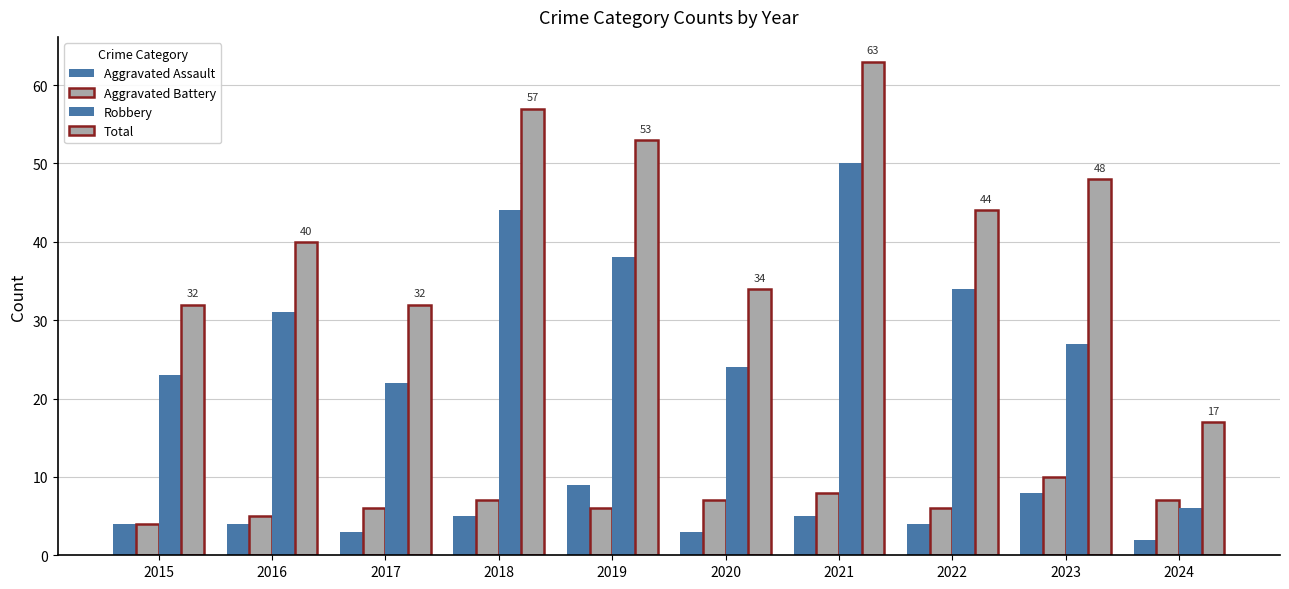

Does the chart contain any negative values?

No